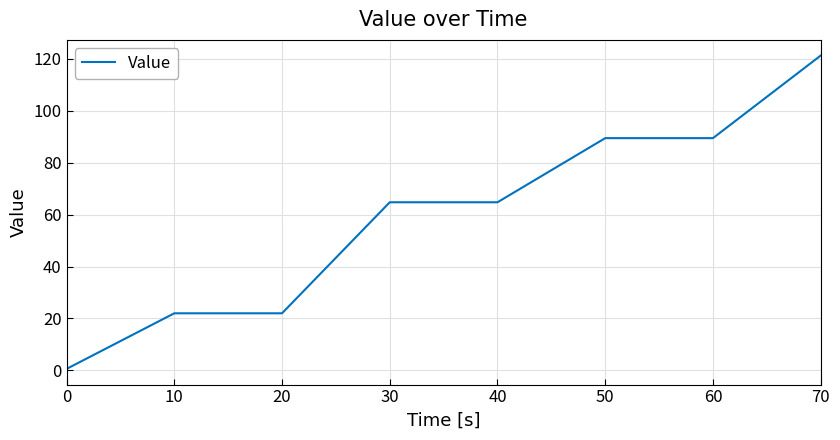

Which has a higher value, 70 or 60?

70